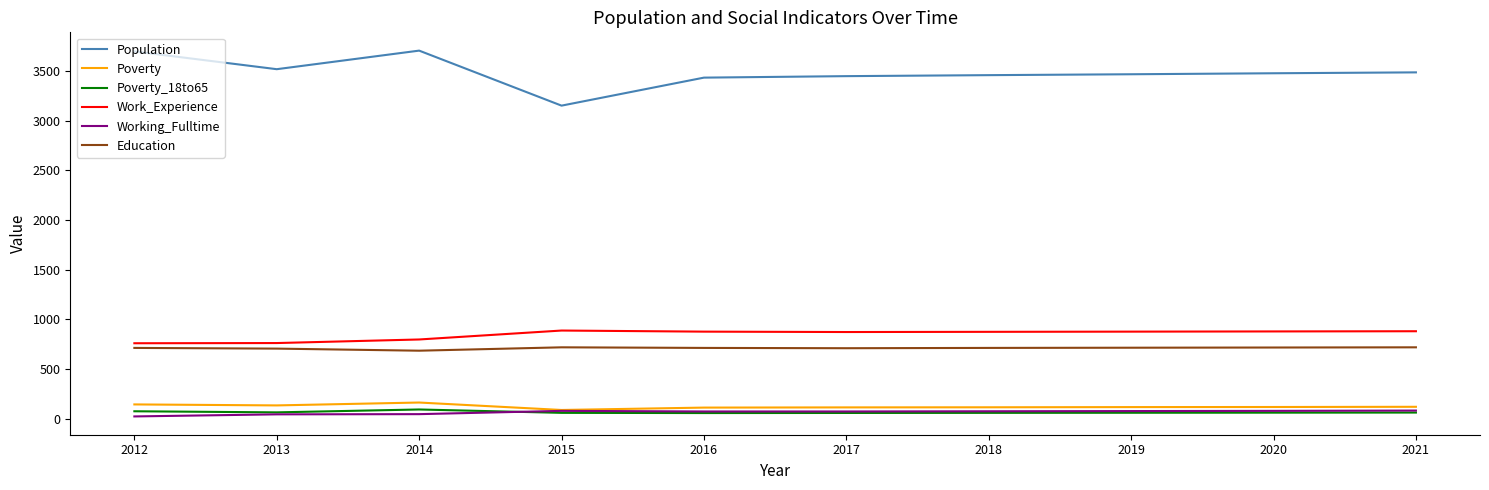

What is the difference between the second highest and minimum values in the Working_Fulltime series?

56